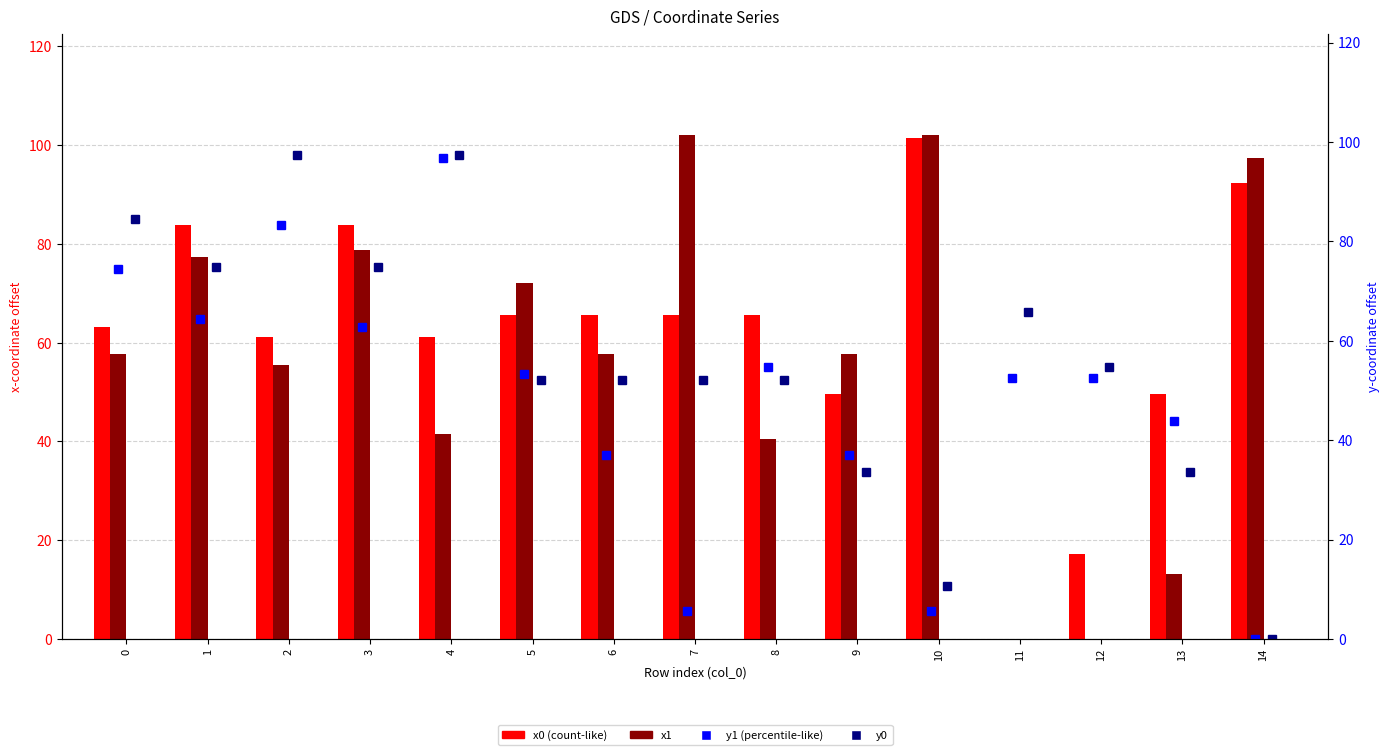

What is the difference between the second highest and second lowest values in the y0 series?

86.7